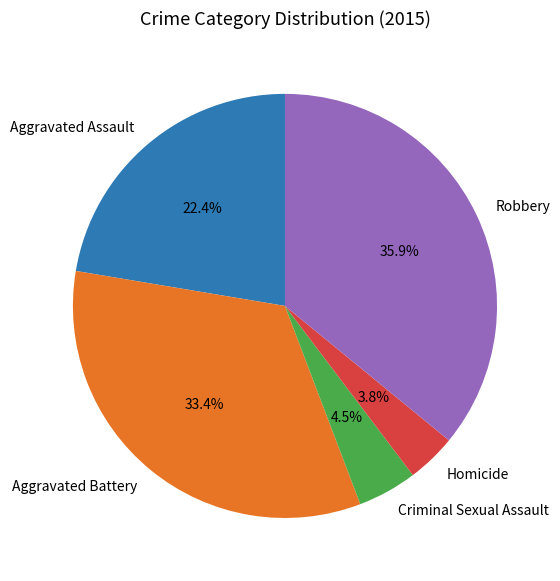

What is the smallest slice in the pie chart?

Homicide